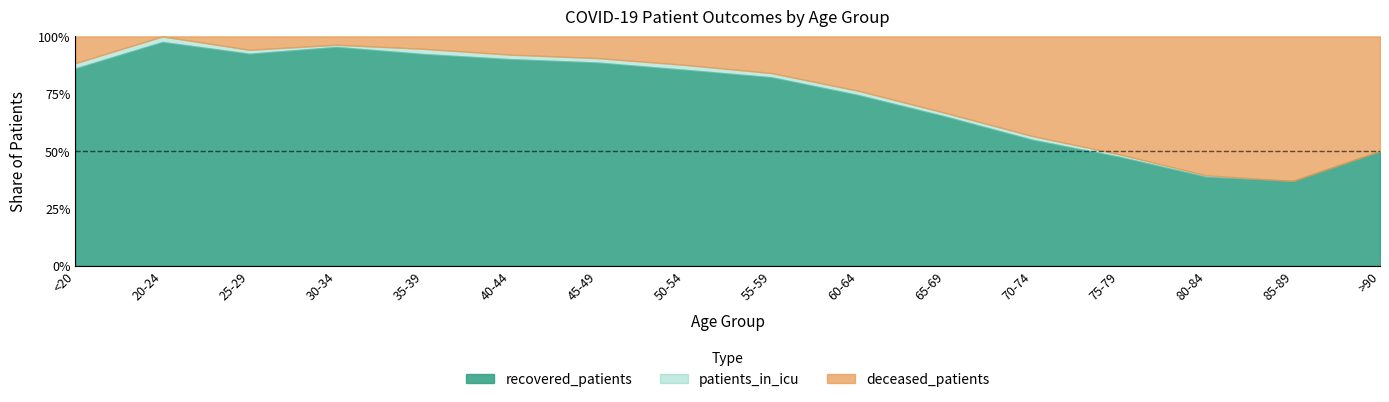

What is the sum of the deceased_patients values at 60-64 and 35-39?

619